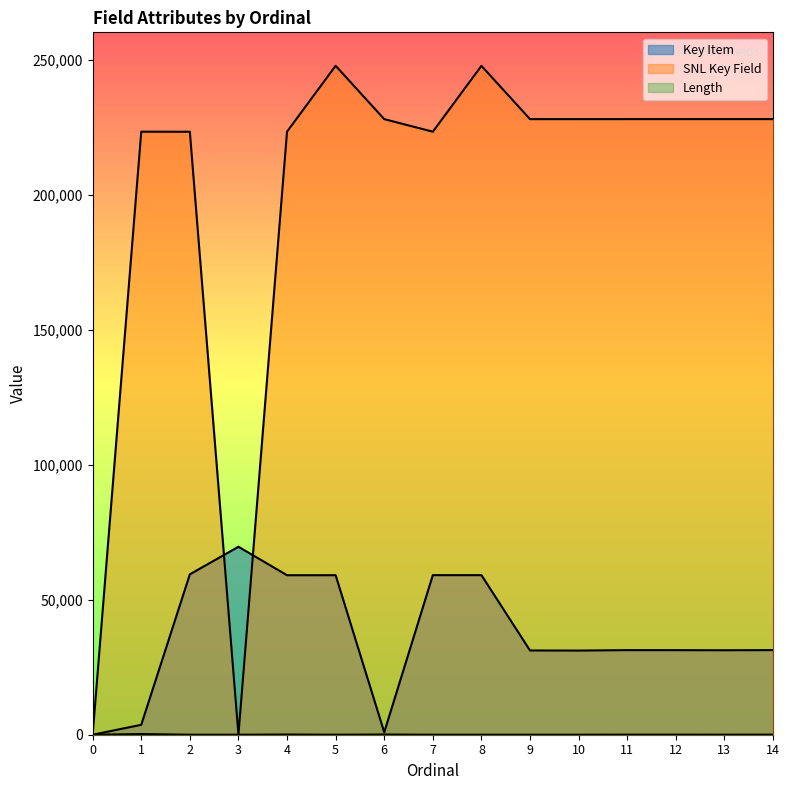

At which category does SNL Key Field reach its first local valley?

3